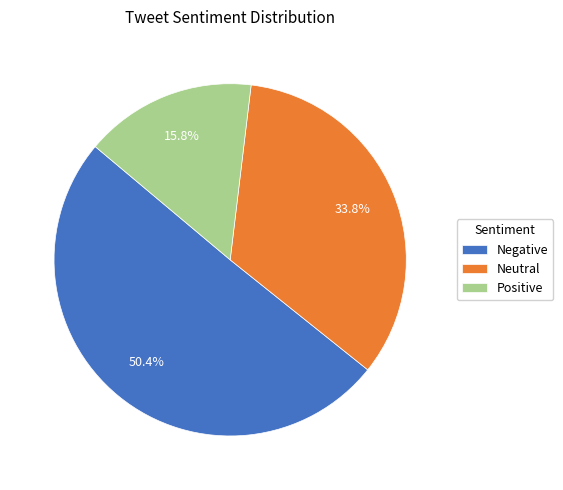

Which slice represents more than half of the pie?

Negative